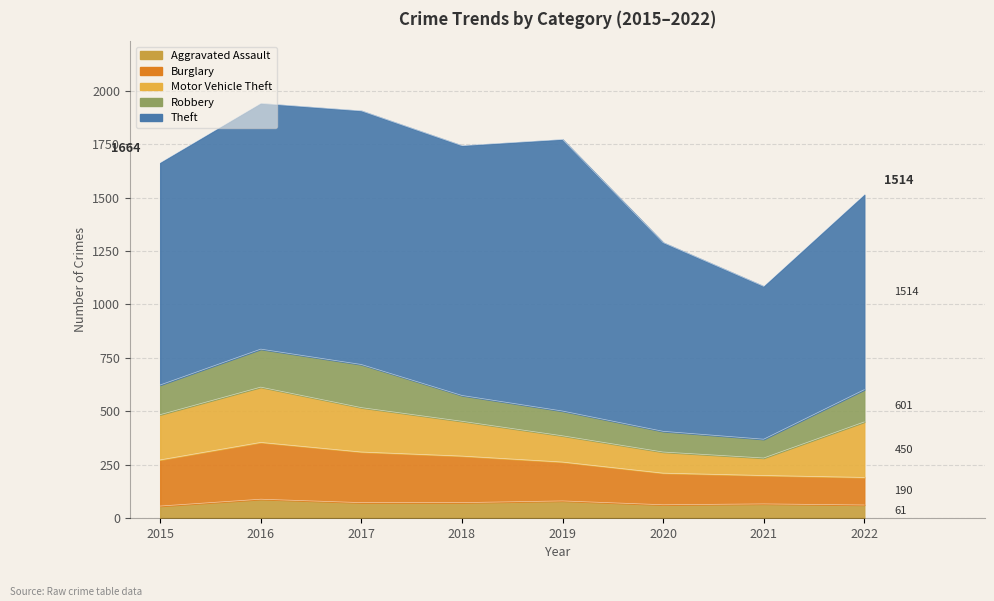

The Robbery series shows 178 at 2016. True or false?

True